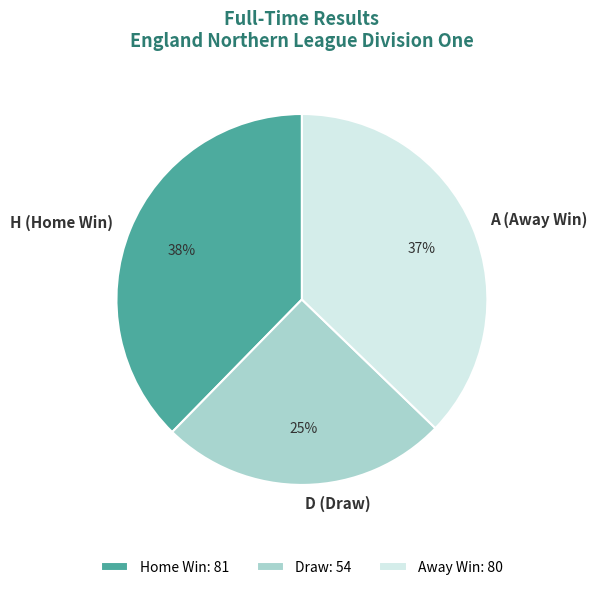

Combined, do D (Draw) and H (Home Win) account for over 50%?

Yes